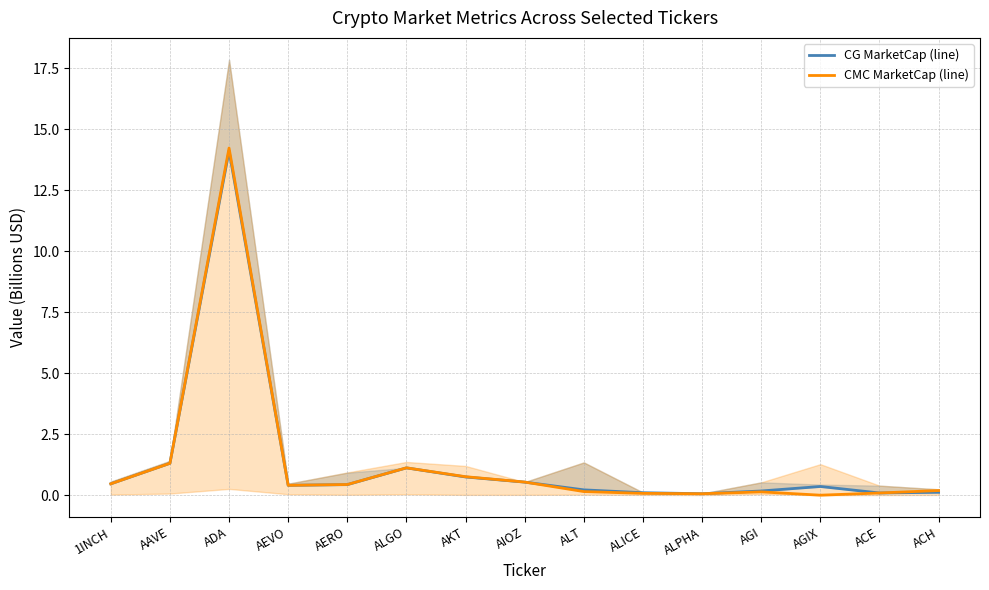

Rank the categories by CMC MarketCap (line) value from highest to lowest.

ADA, AAVE, ALGO, AKT, AIOZ, 1INCH, AERO, AEVO, ACH, ALT, AGI, ACE, ALICE, ALPHA, AGIX